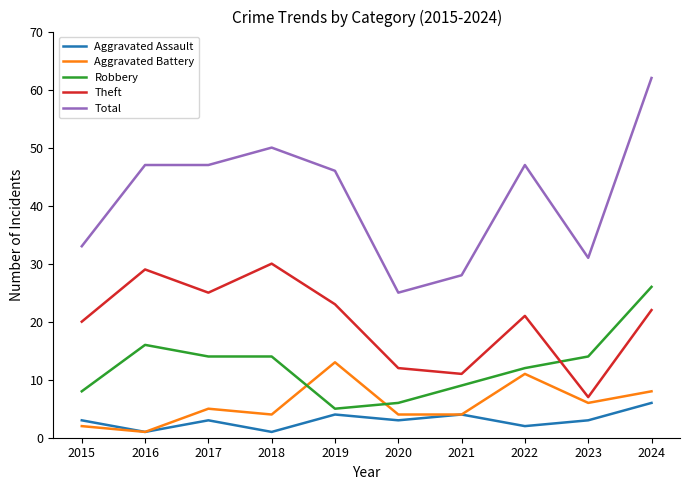

What are all the series names shown in the legend?

Aggravated Assault, Aggravated Battery, Robbery, Theft, Total